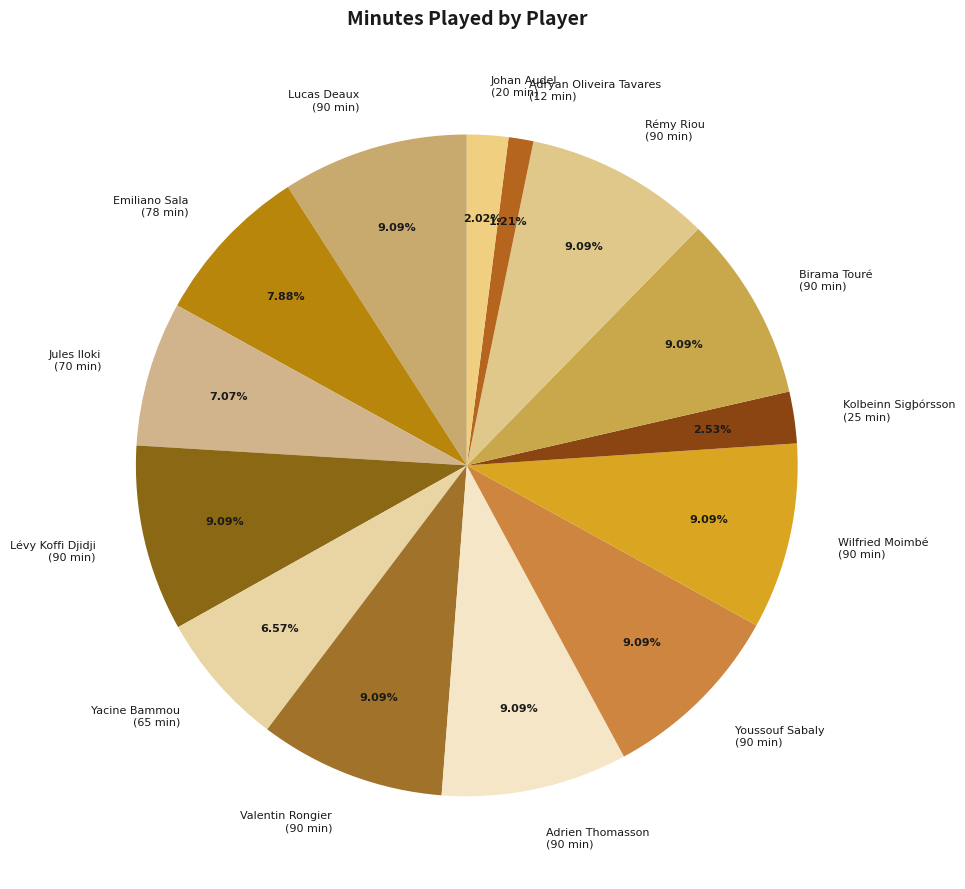

Is there a majority slice in this chart?

No